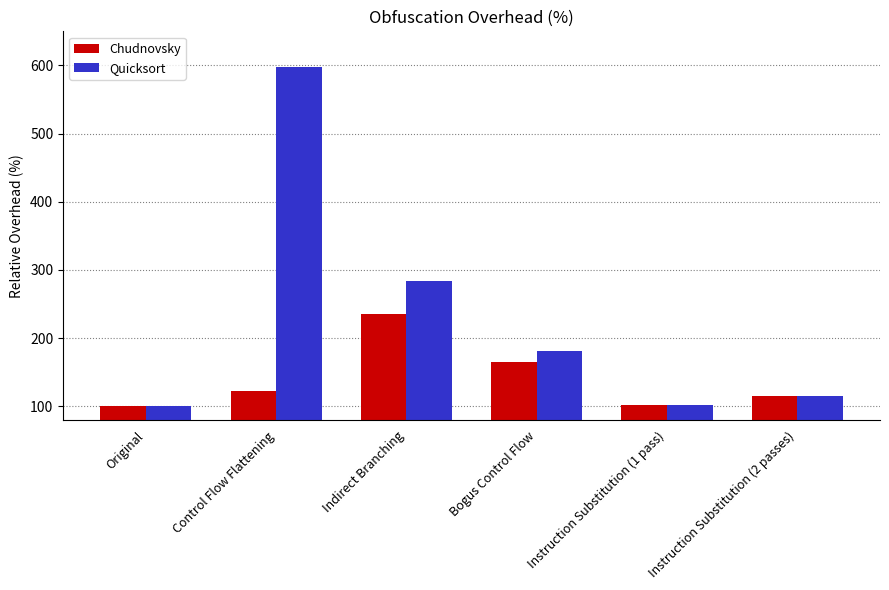

True or false: Chudnovsky has a value of 188.9 at Control Flow Flattening.

False